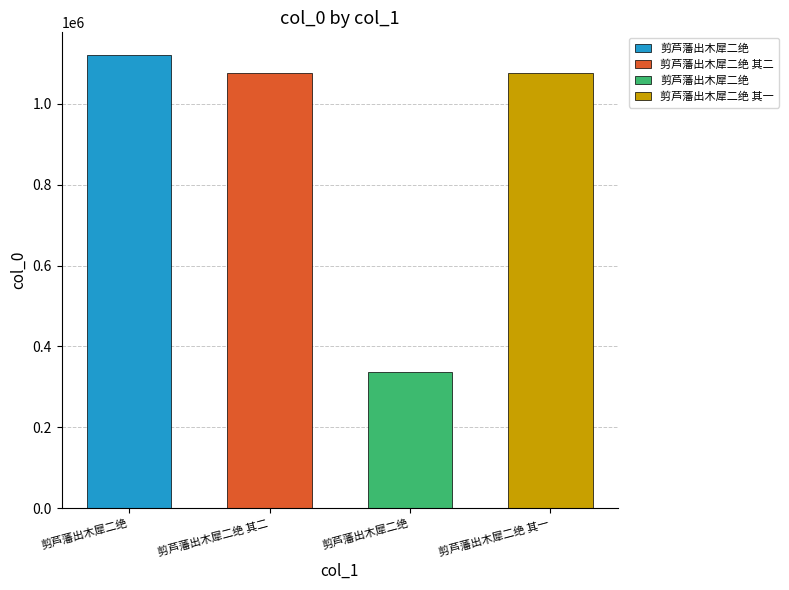

At which label is the value closest to 728835?

剪芦藩出木犀二绝 其一